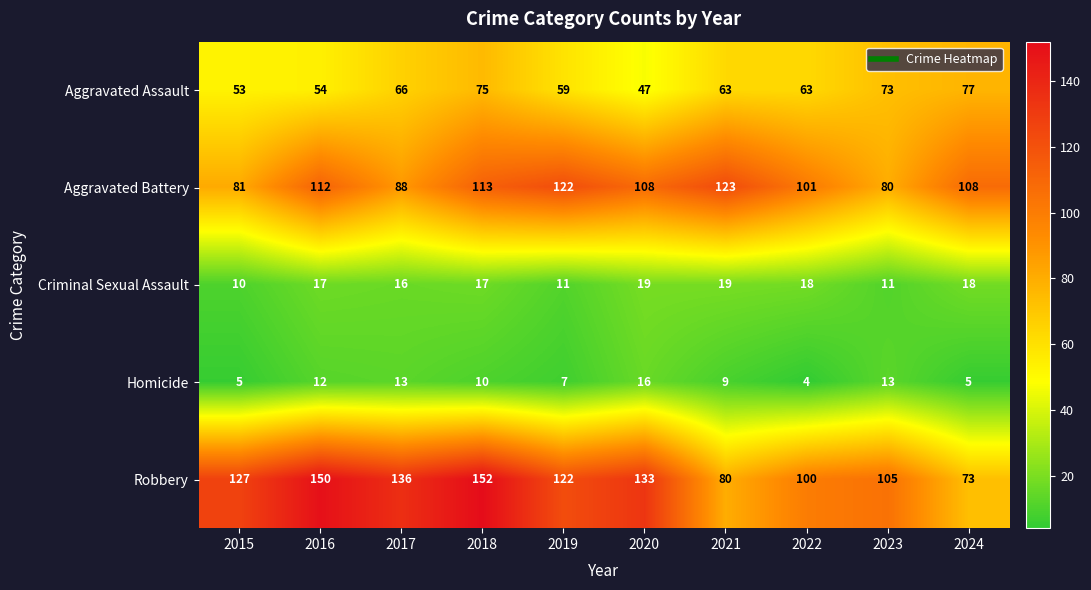

How many series are shown in this chart?

5